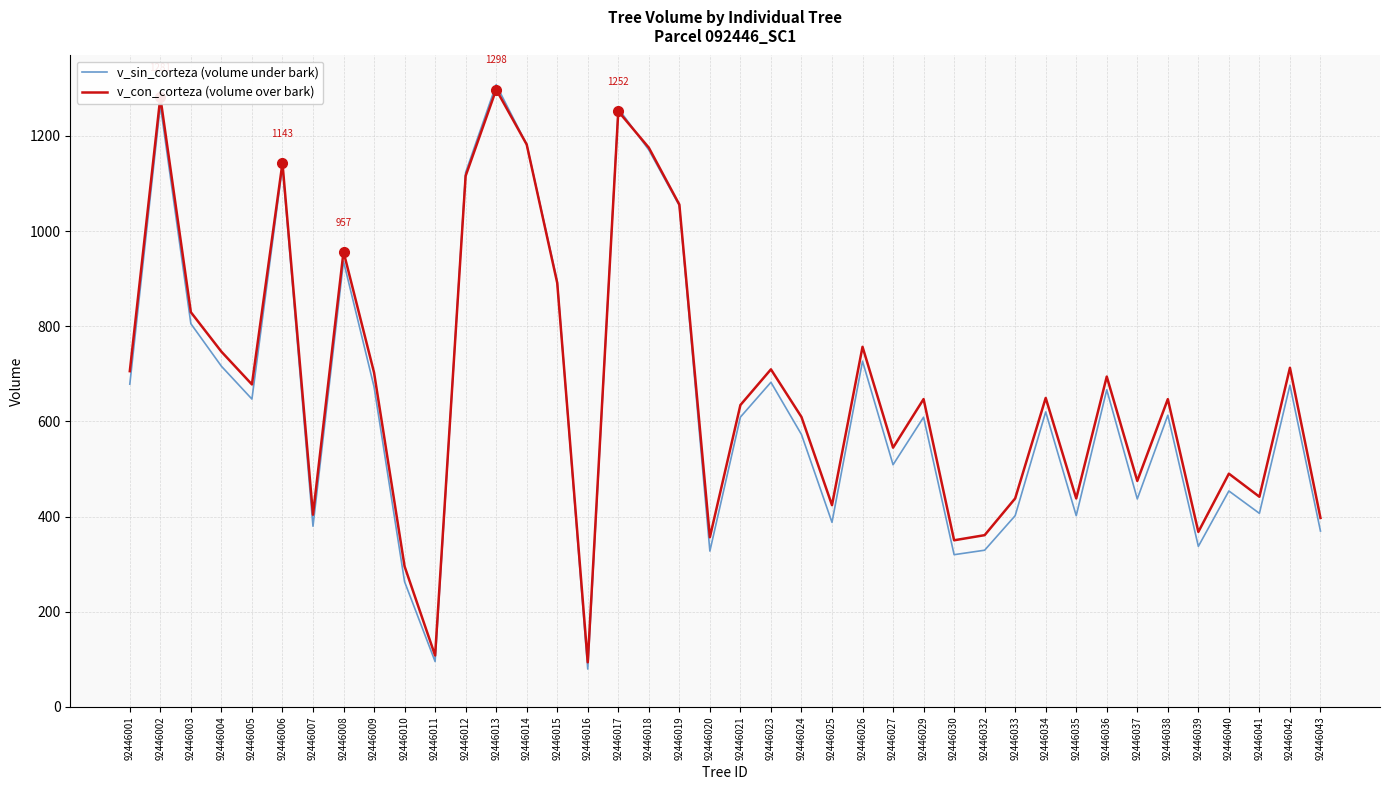

True or false: v_sin_corteza (volume under bark) has a value of 581.5 at 92446007.

False